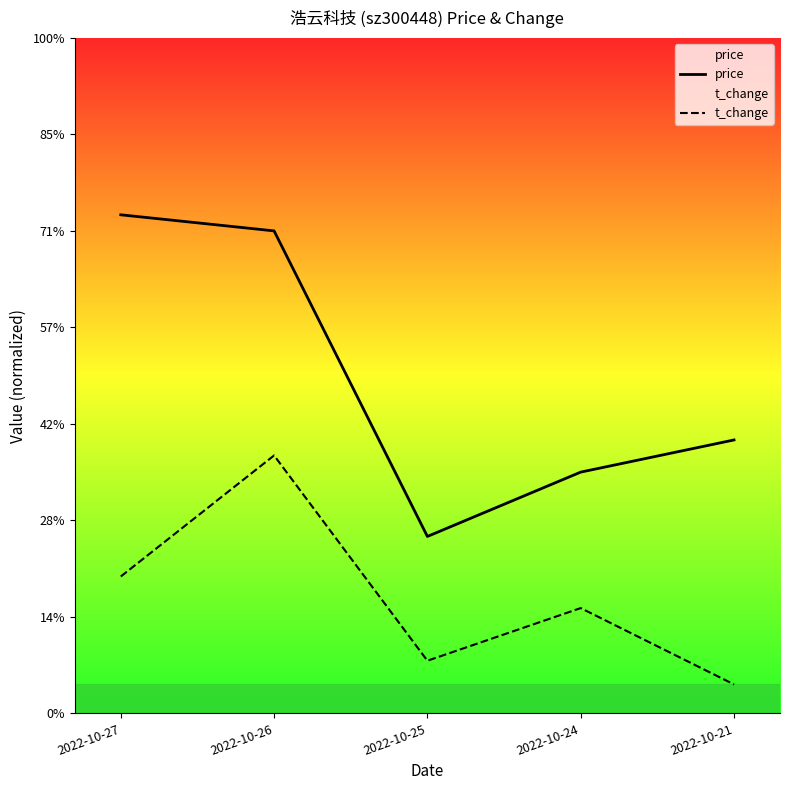

Reading right to left, transcribe all the data shown in this chart.

price: 2.8	2.5	1.8	5.0	5.2
t_change: 0.3	1.1	0.5	2.7	1.4